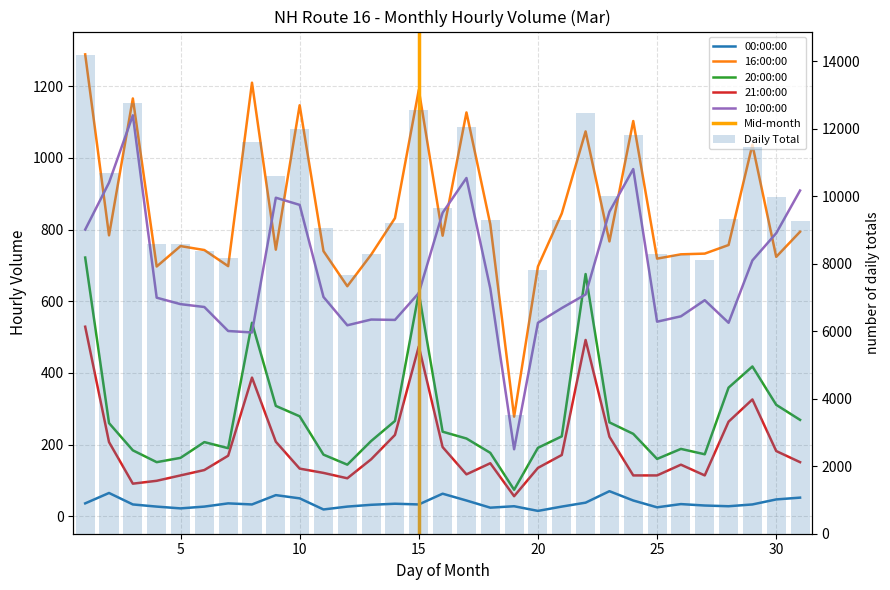

What is the sum of all TOTAL values?

302940